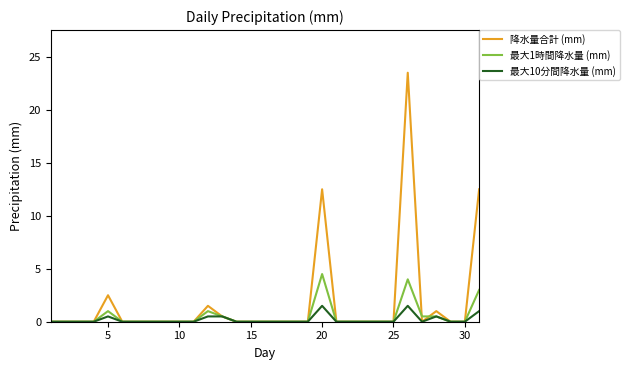

Rank the series by their maximum value, from highest to lowest.

降水量合計 (mm), 最大1時間降水量 (mm), 最大10分間降水量 (mm)